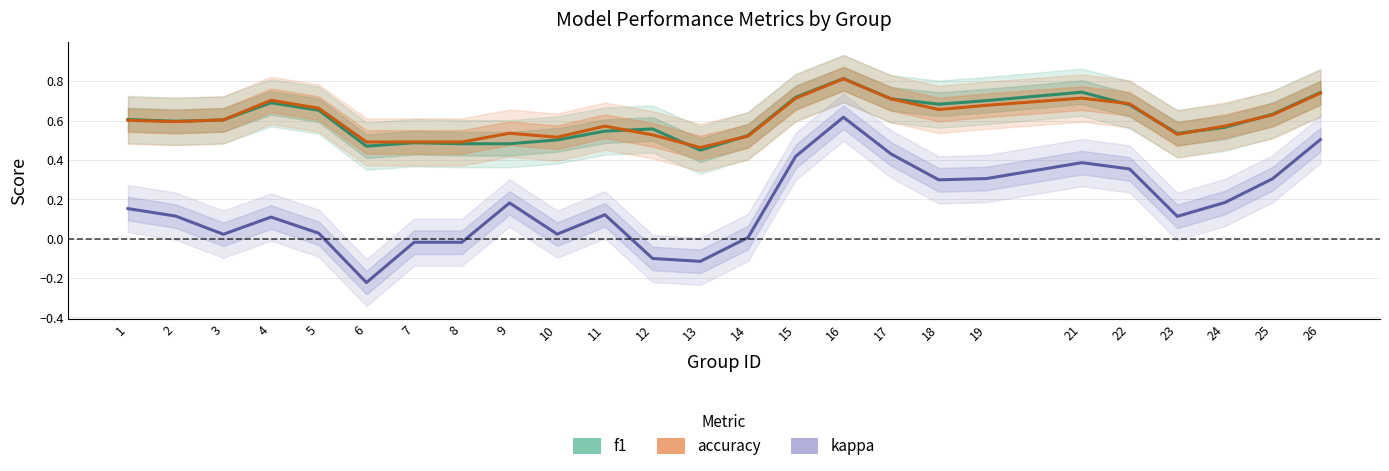

How many categories are shown in the chart?

25